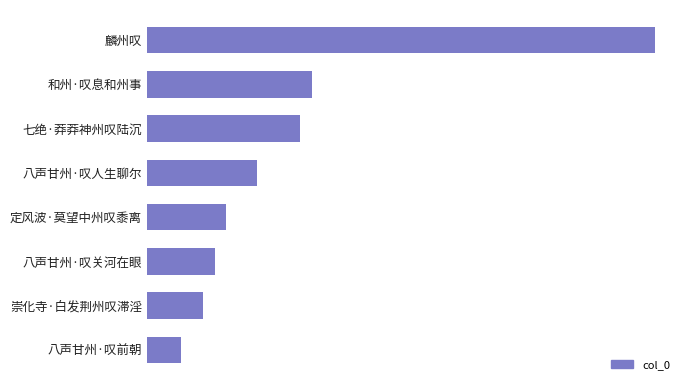

Are the bars horizontal?

Yes